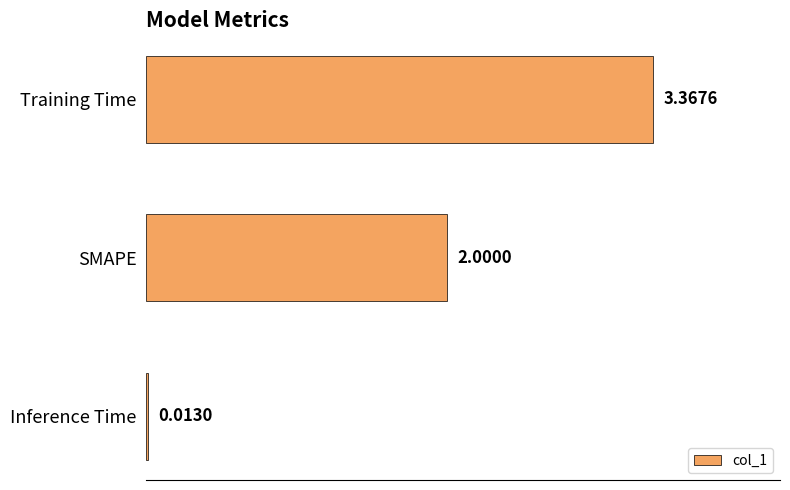

At which label is the value closest to 1?

Inference Time